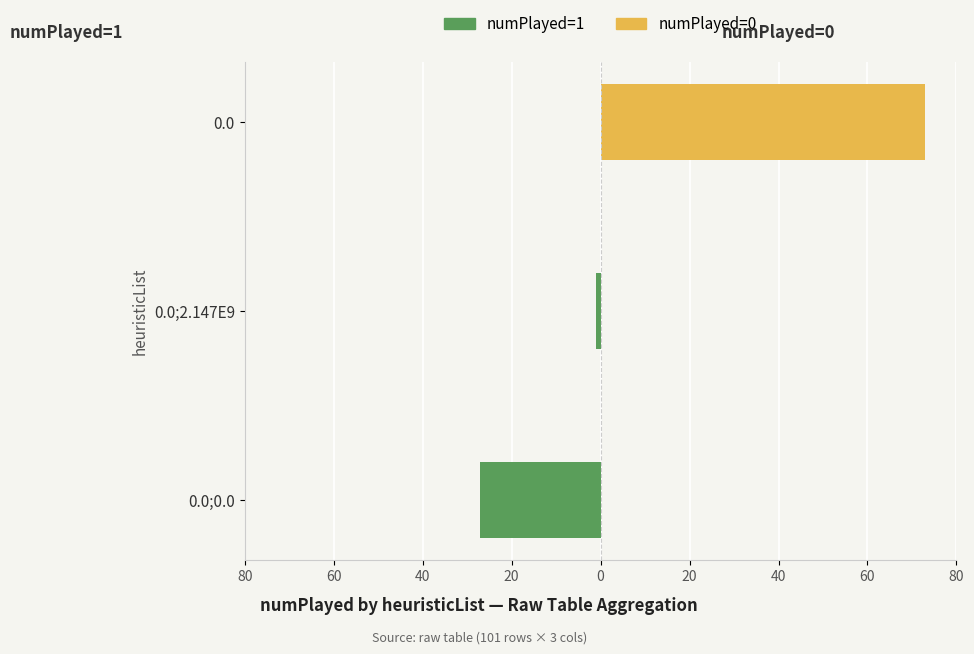

How many values in numPlayed=1 are below zero?

2